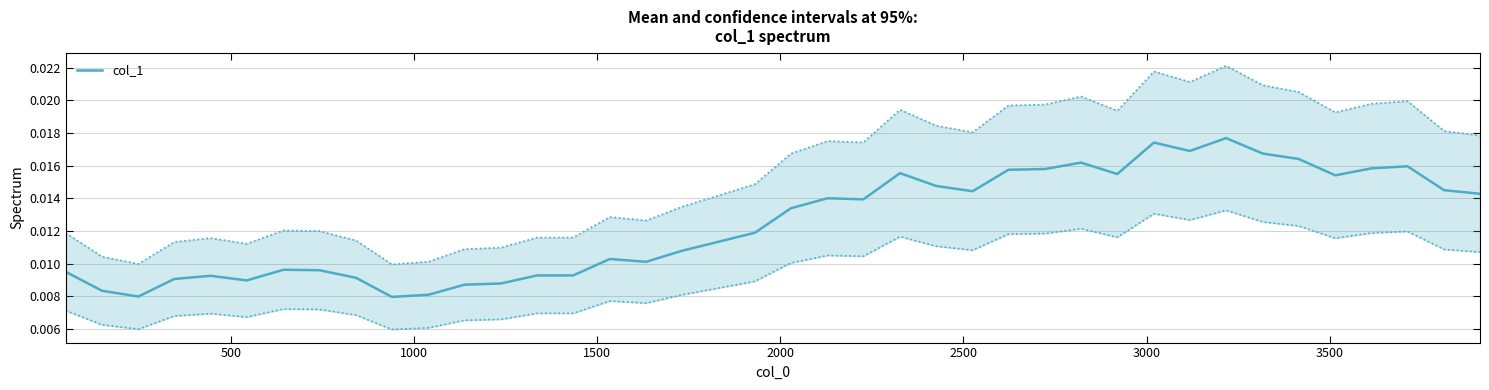

Is this an area chart (filled region under the line)?

No